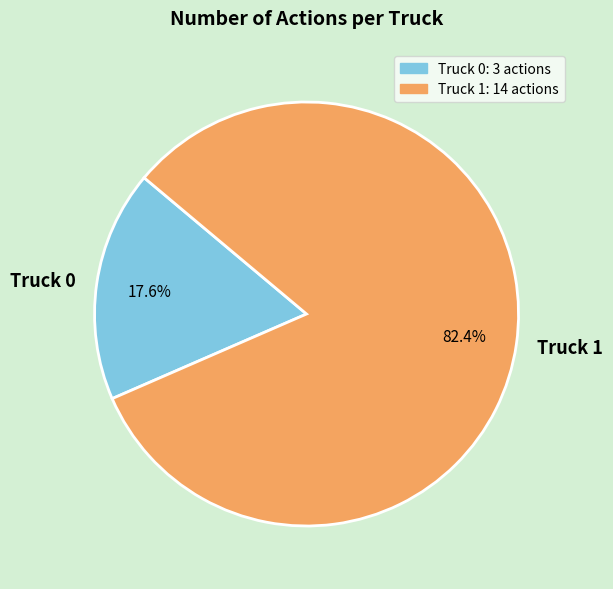

To the nearest percent, what is the combined percentage of Truck 1 and Truck 0?

100%